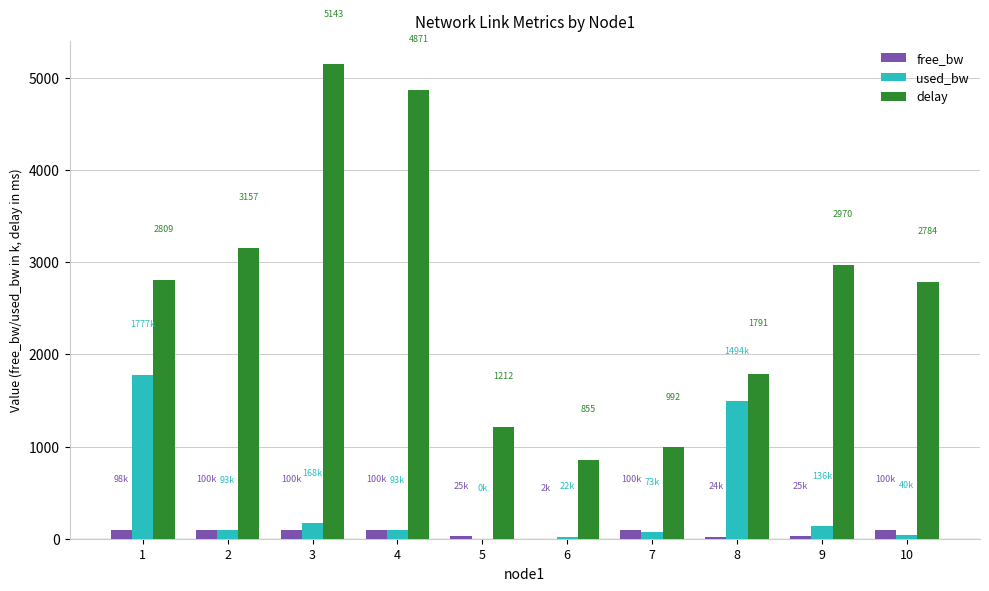

Between 4 and 10, which series saw the biggest shift?

delay